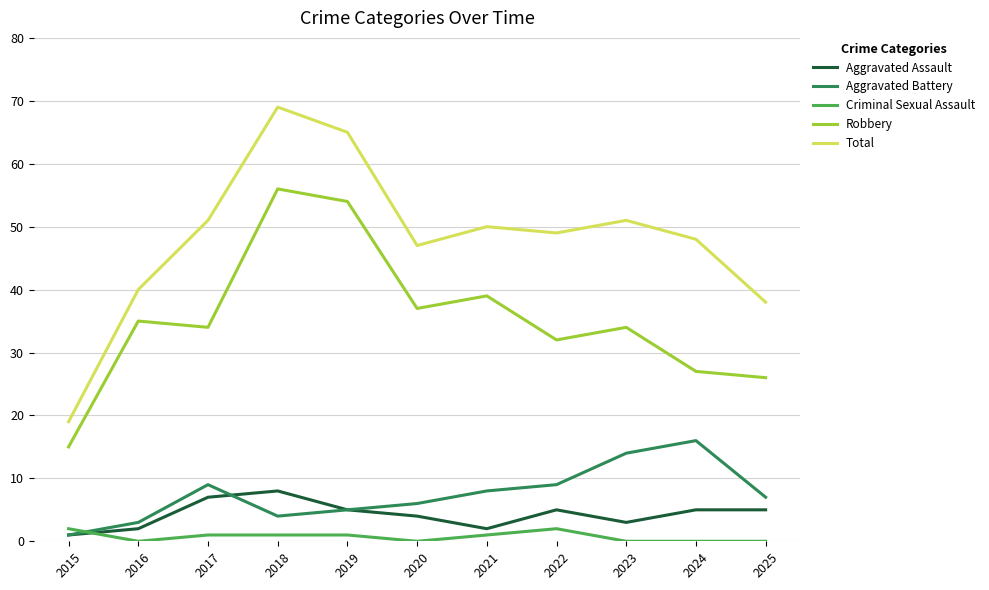

Reading right to left, list all the values displayed in this chart.

Aggravated Assault: 2025=5	2024=5	2023=3	2022=5	2021=2	2020=4	2019=5	2018=8	2017=7	2016=2	2015=1
Aggravated Battery: 2025=7	2024=16	2023=14	2022=9	2021=8	2020=6	2019=5	2018=4	2017=9	2016=3	2015=1
Criminal Sexual Assault: 2025=0	2024=0	2023=0	2022=2	2021=1	2020=0	2019=1	2018=1	2017=1	2016=0	2015=2
Robbery: 2025=26	2024=27	2023=34	2022=32	2021=39	2020=37	2019=54	2018=56	2017=34	2016=35	2015=15
Total: 2025=38	2024=48	2023=51	2022=49	2021=50	2020=47	2019=65	2018=69	2017=51	2016=40	2015=19